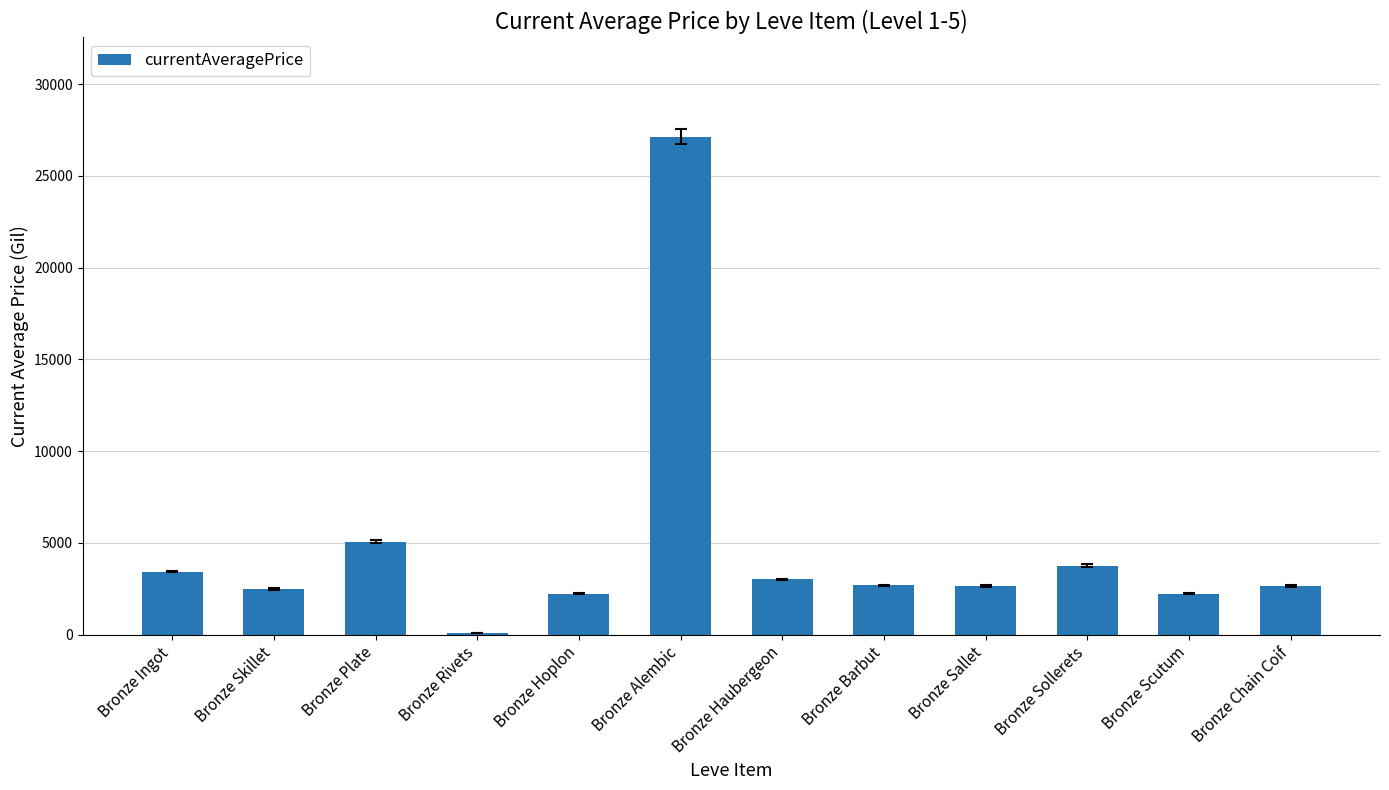

The value at Bronze Hoplon is 2226.0. True or false?

True